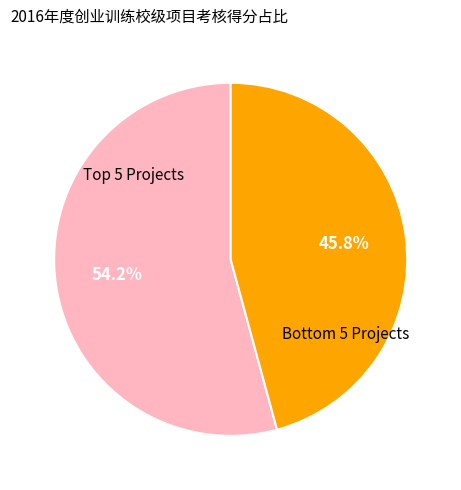

Is there any slice that represents more than half of the pie?

Yes